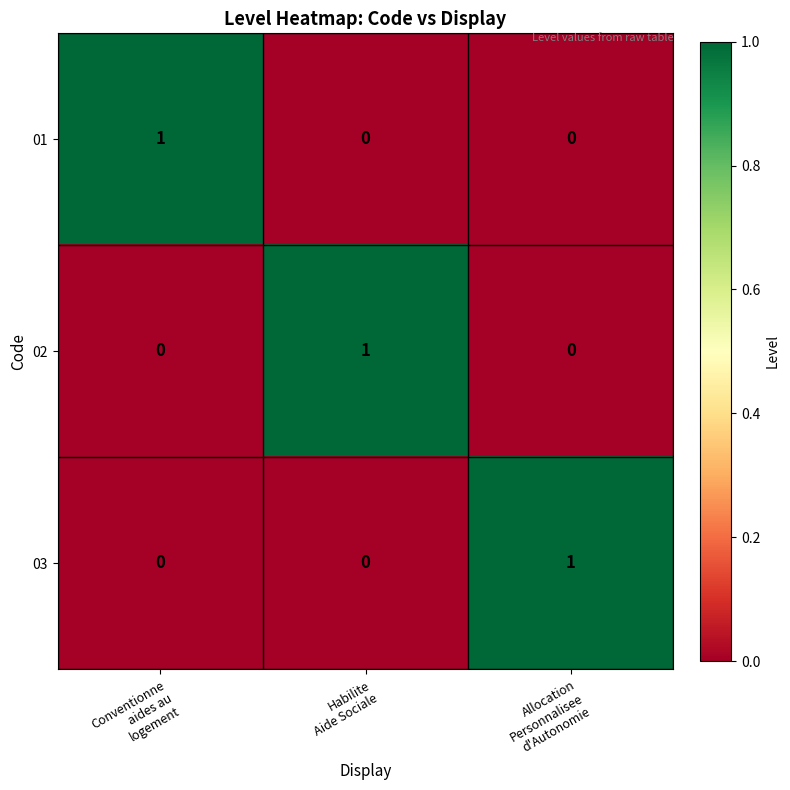

How many 02 values are between 0 and 1?

3